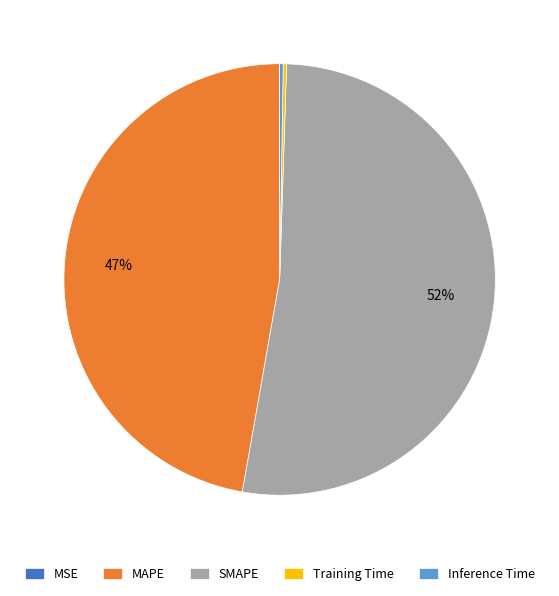

Which slice represents more than half of the pie?

SMAPE